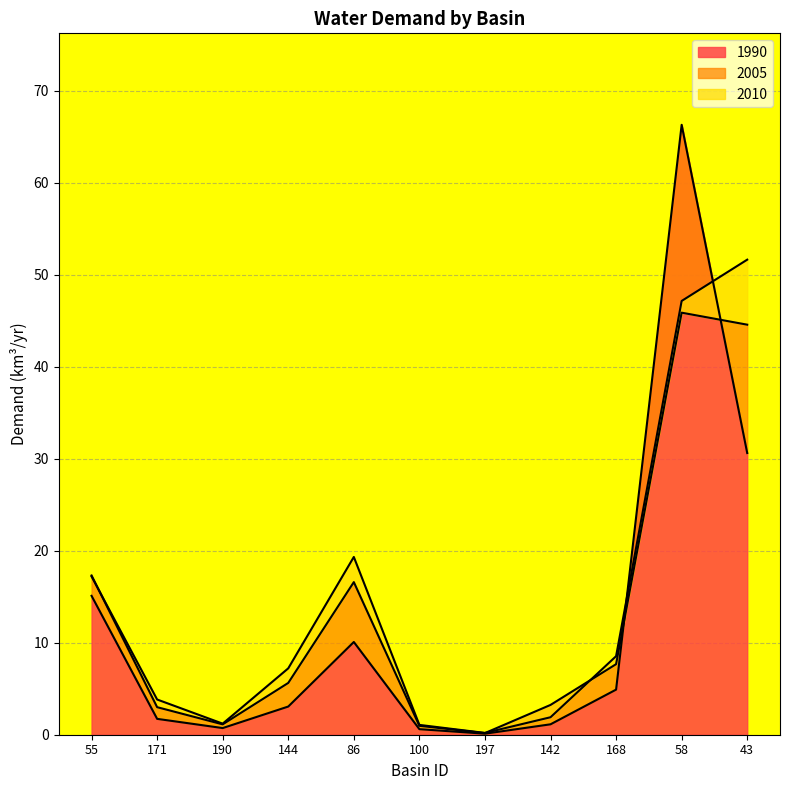

How many lines are shown in the chart?

3